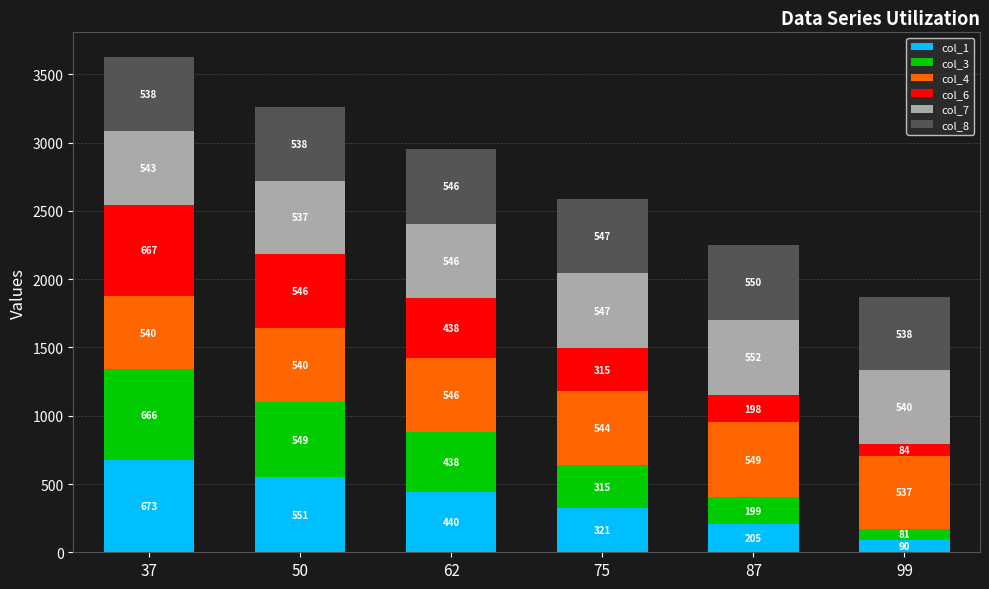

At which category is the sum across all series the highest?

37